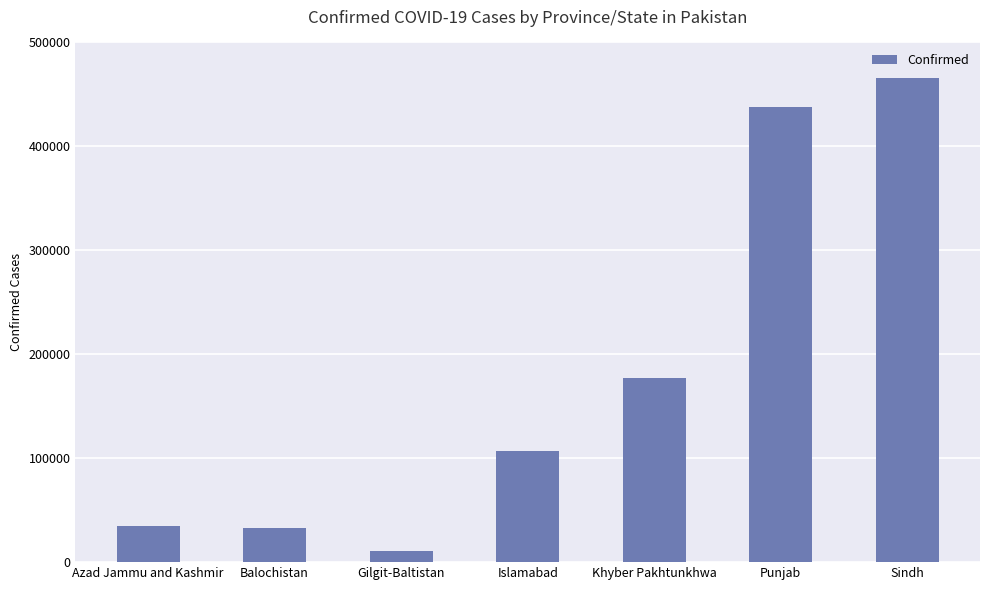

What is the minimum value shown in the chart?

10370